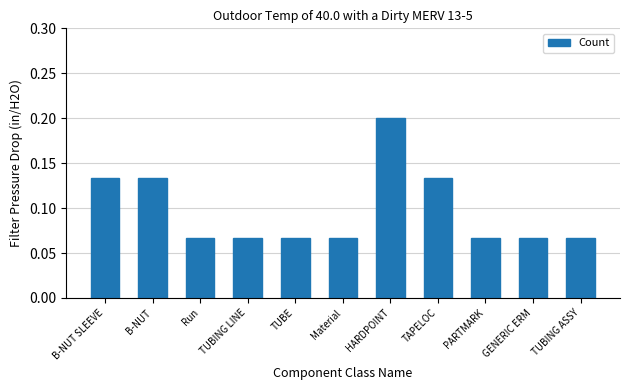

What is the sum of all values?

1.1